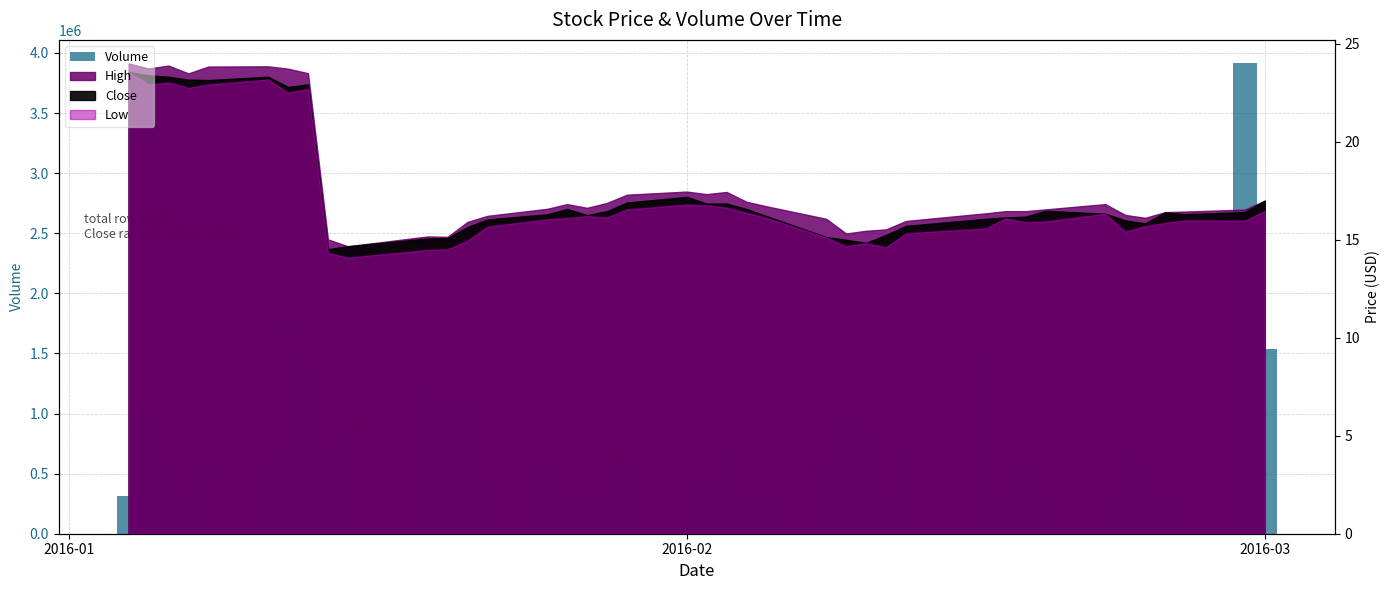

Is it true that the value at 31 is 876543?

False